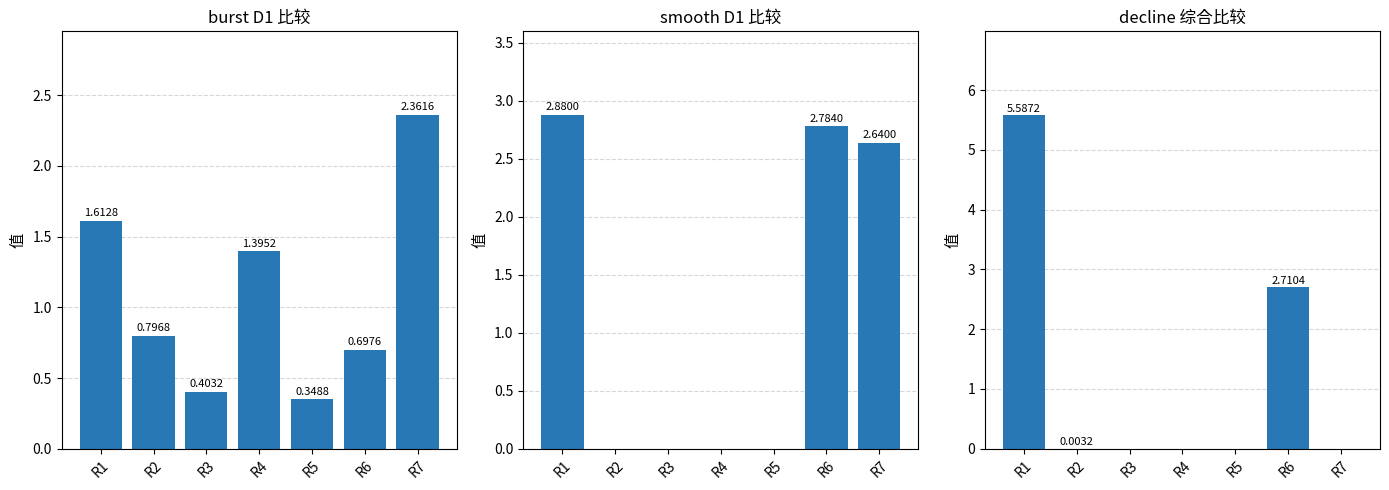

Which series has the largest total across all categories?

smooth D1